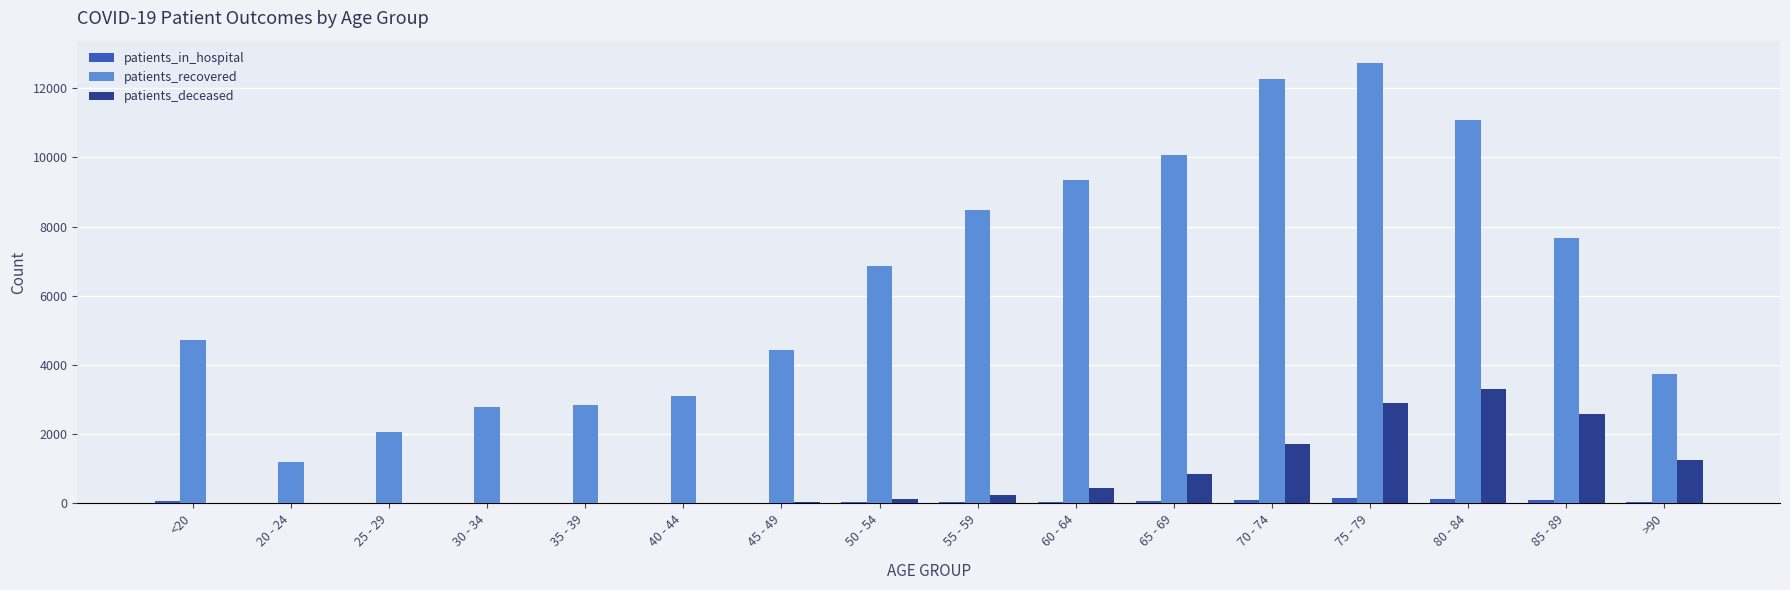

Between 40 - 44 and 65 - 69, which series saw the biggest shift?

patients_recovered